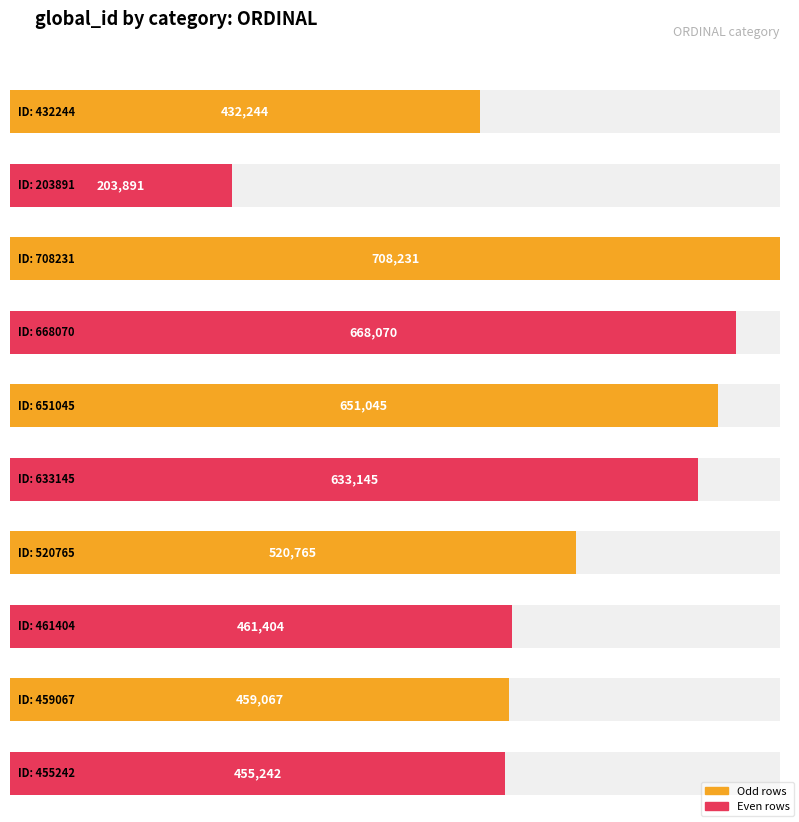

Are the bars grouped side by side (vs. stacked)?

No